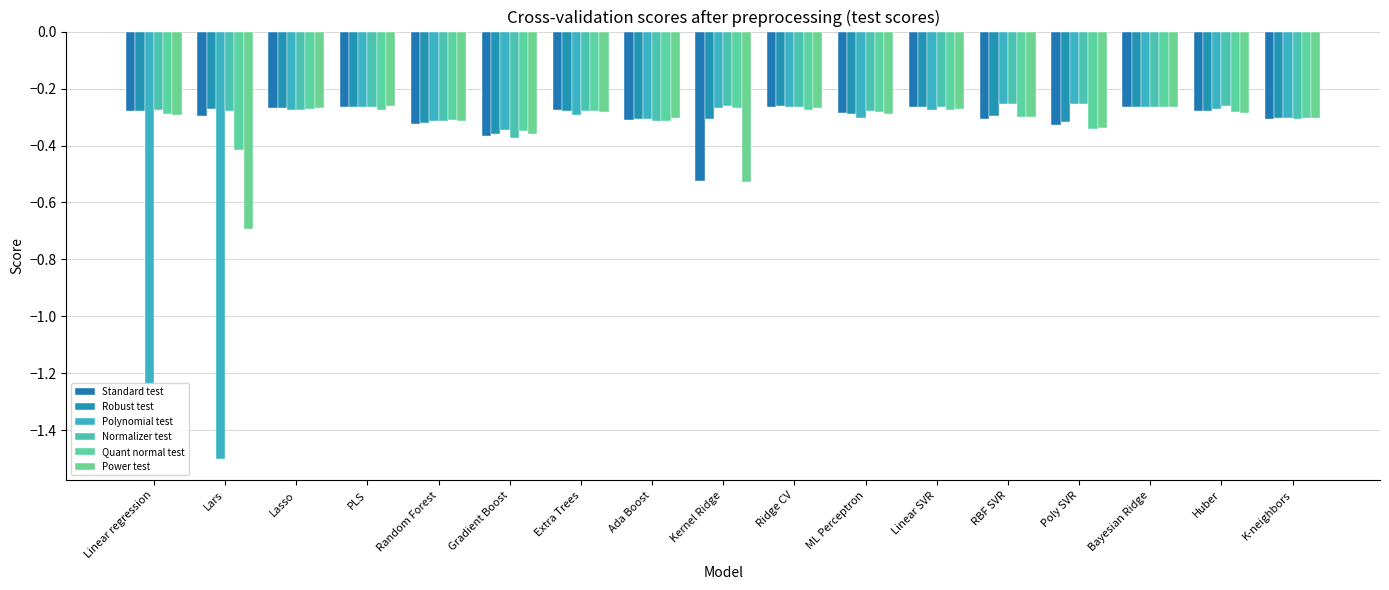

List the series in order of their peak value, highest first.

Polynomial test, Normalizer test, Robust test, Power test, Standard test, Quant normal test